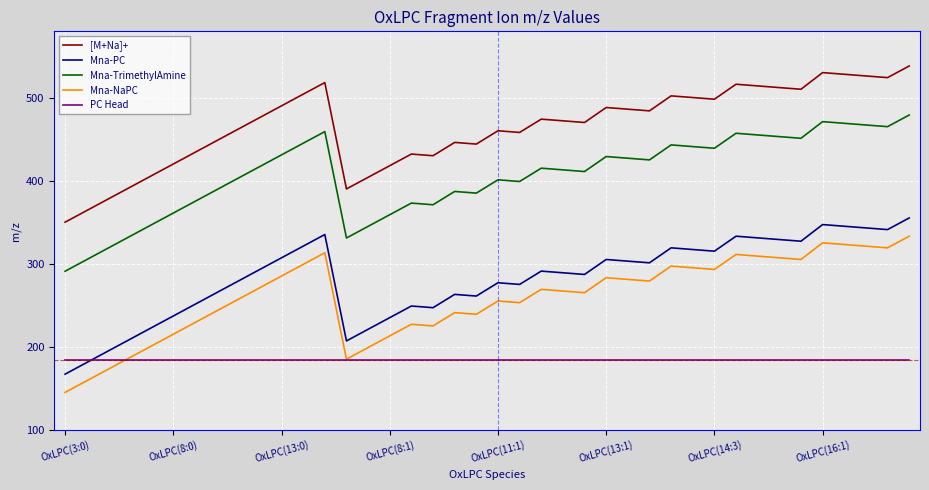

Reading left to right, transcribe all the data shown in this chart.

[M+Na]+: 350.1	364.1	378.1	392.1	406.2	420.2	434.2	448.2	462.2	476.2	490.3	504.3	518.3	390.1	404.1	418.2	432.2	430.2	446.2	444.2	460.2	458.2	474.2	472.2	470.2	488.2	486.2	484.2	502.3	500.2	498.2	516.3	514.3	512.2	510.2	530.3	528.3	526.3	524.2	538.3
Mna-PC: 167.0	181.0	195.1	209.1	223.1	237.1	251.1	265.1	279.2	293.2	307.2	321.2	335.2	207.1	221.1	235.1	249.1	247.1	263.1	261.1	277.1	275.1	291.2	289.1	287.1	305.2	303.2	301.1	319.2	317.2	315.2	333.2	331.2	329.2	327.2	347.2	345.2	343.2	341.2	355.2
Mna-TrimethylAmine: 291.0	305.0	319.1	333.1	347.1	361.1	375.1	389.1	403.1	417.2	431.2	445.2	459.2	331.1	345.1	359.1	373.1	371.1	387.1	385.1	401.1	399.1	415.1	413.1	411.1	429.2	427.1	425.1	443.2	441.2	439.1	457.2	455.2	453.2	451.1	471.2	469.2	467.2	465.2	479.2
Mna-NaPC: 145.0	159.1	173.1	187.1	201.1	215.1	229.1	243.2	257.2	271.2	285.2	299.2	313.2	185.1	199.1	213.1	227.1	225.1	241.1	239.1	255.2	253.1	269.2	267.2	265.1	283.2	281.2	279.2	297.2	295.2	293.2	311.2	309.2	307.2	305.2	325.2	323.2	321.2	319.2	333.2
PC Head: 184.1	184.1	184.1	184.1	184.1	184.1	184.1	184.1	184.1	184.1	184.1	184.1	184.1	184.1	184.1	184.1	184.1	184.1	184.1	184.1	184.1	184.1	184.1	184.1	184.1	184.1	184.1	184.1	184.1	184.1	184.1	184.1	184.1	184.1	184.1	184.1	184.1	184.1	184.1	184.1